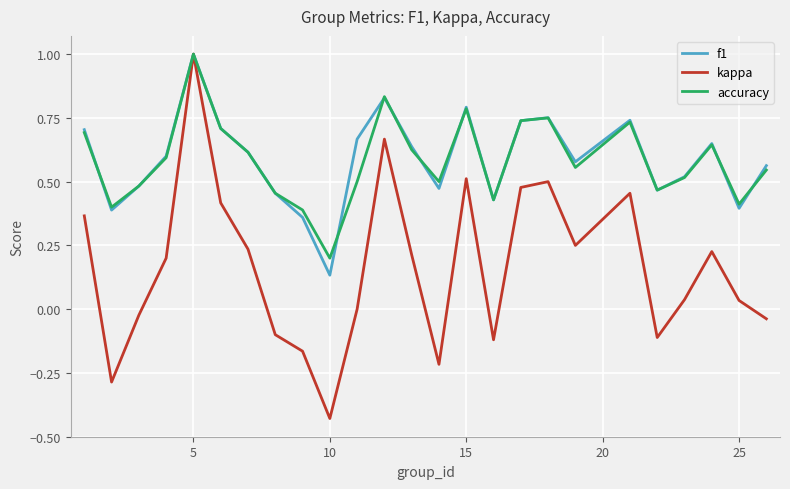

Which series has the largest range (max minus min)?

kappa